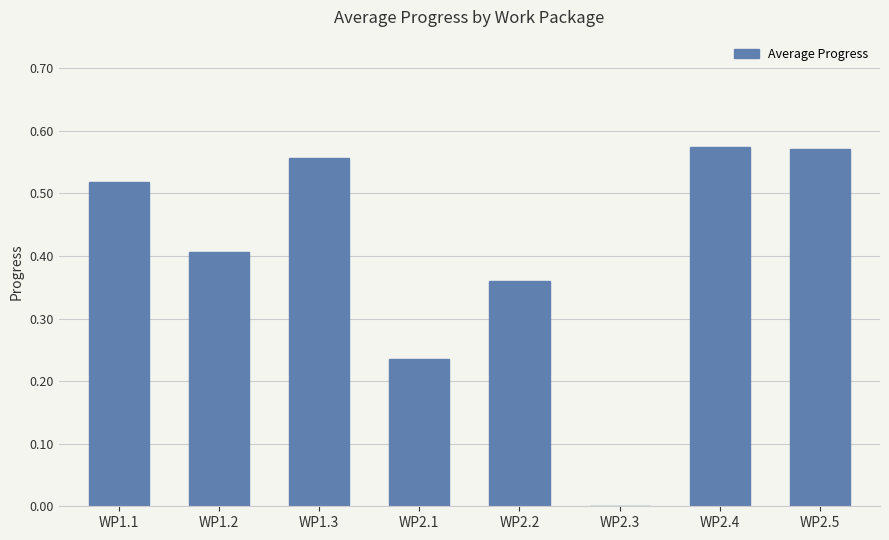

What is the sum of all values?

3.2